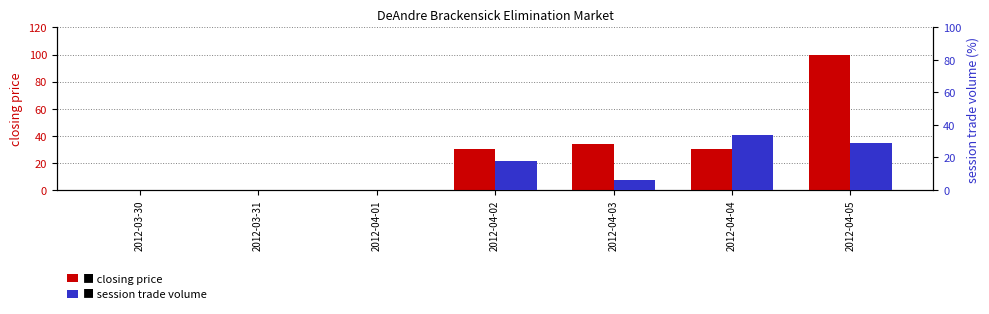

At which category does the chart reach its minimum across all series?

2012-03-30